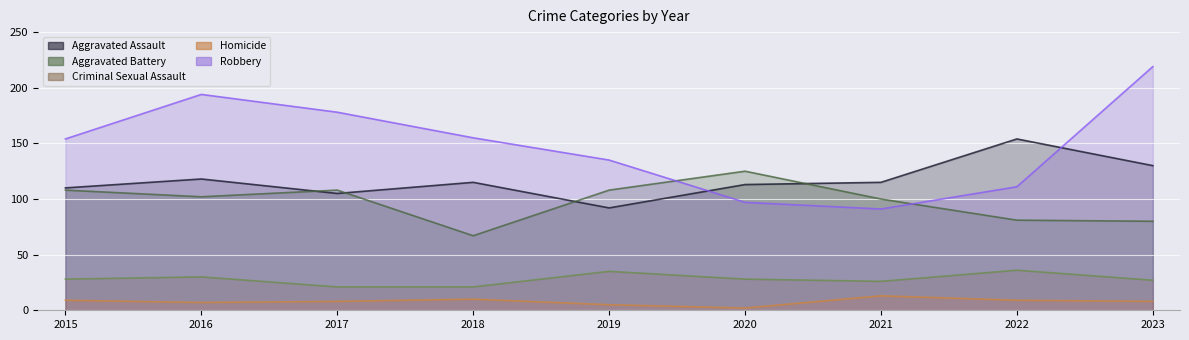

Which category has the lowest value across all series?

2020